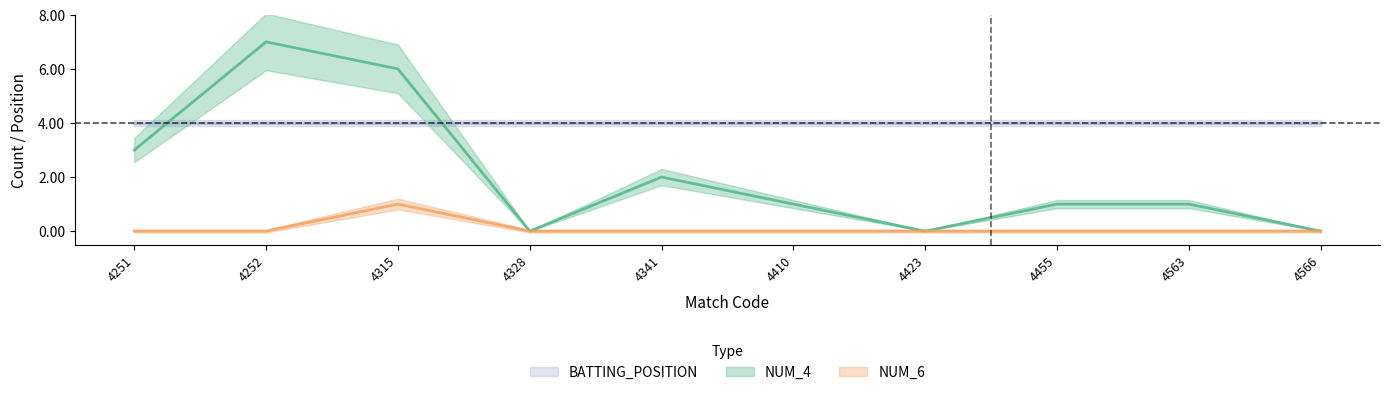

How many interior local peaks does the NUM_6 series have?

1